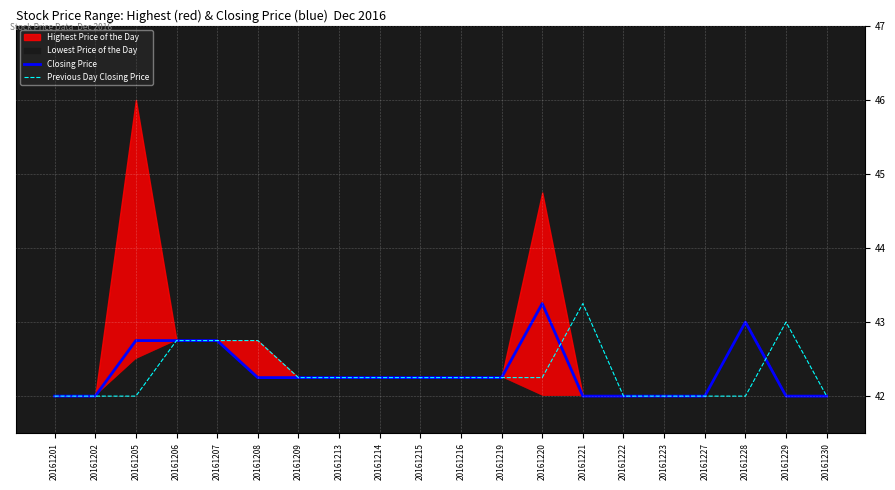

Reading left to right, transcribe all the data shown in this chart.

Closing Price: 20161201=42.0	20161202=42.0	20161205=42.8	20161206=42.8	20161207=42.8	20161208=42.2	20161209=42.2	20161213=42.2	20161214=42.2	20161215=42.2	20161216=42.2	20161219=42.2	20161220=43.2	20161221=42.0	20161222=42.0	20161223=42.0	20161227=42.0	20161228=43.0	20161229=42.0	20161230=42.0
Previous Day Closing Price: 20161201=42.0	20161202=42.0	20161205=42.0	20161206=42.8	20161207=42.8	20161208=42.8	20161209=42.2	20161213=42.2	20161214=42.2	20161215=42.2	20161216=42.2	20161219=42.2	20161220=42.2	20161221=43.2	20161222=42.0	20161223=42.0	20161227=42.0	20161228=42.0	20161229=43.0	20161230=42.0